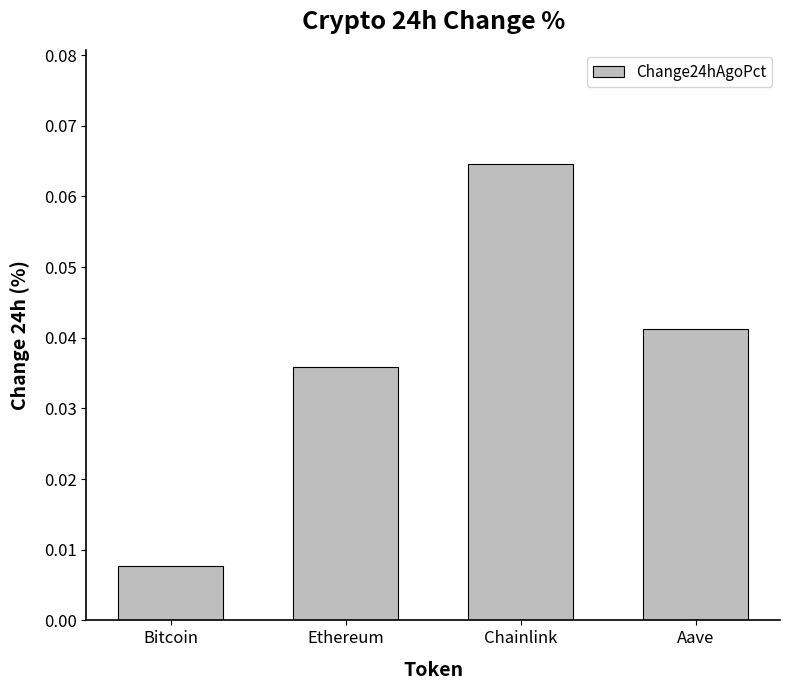

At which label is the value closest to 0?

Bitcoin